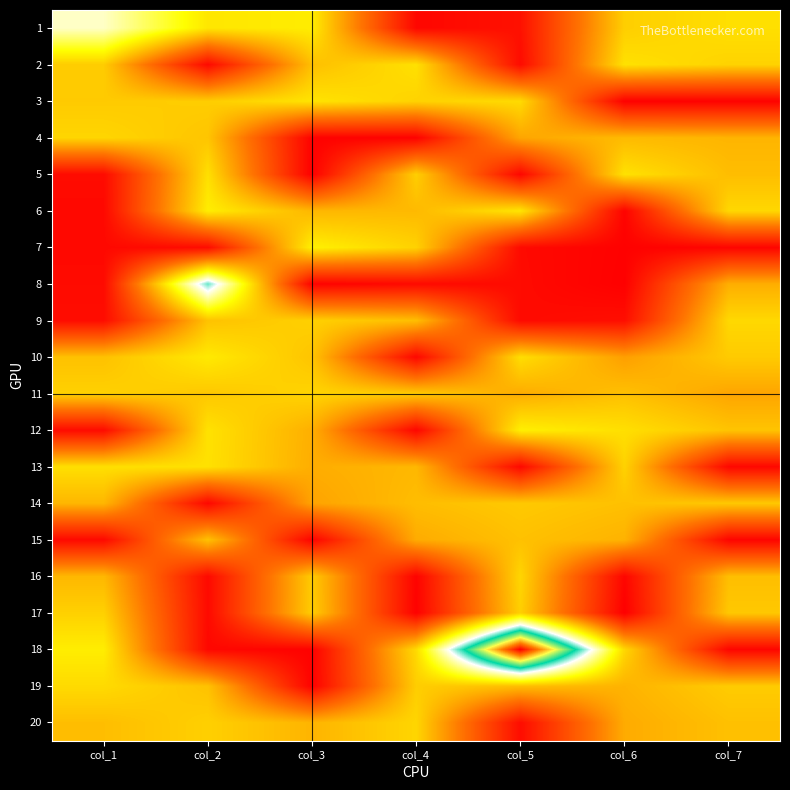

Rank the series at col_1 from lowest to highest value.

7, 6, 15, 8, 5, 12, 9, 14, 16, 20, 10, 3, 2, 17, 11, 4, 19, 13, 18, 1